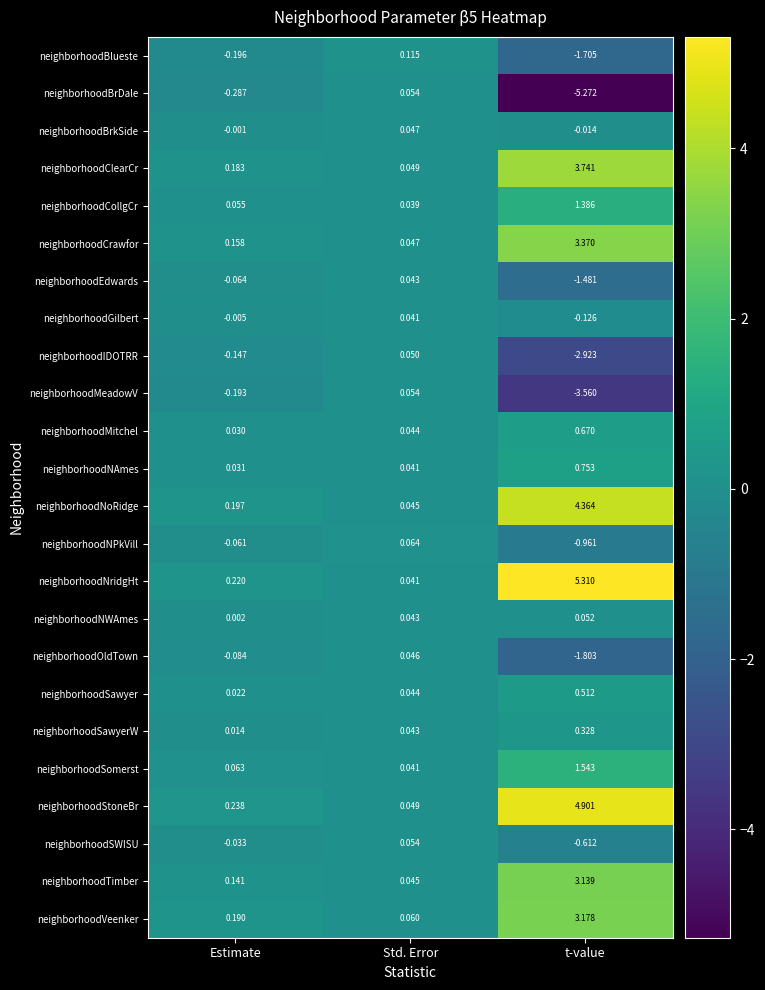

At which label is neighborhoodBrkSide closest to 0?

Estimate